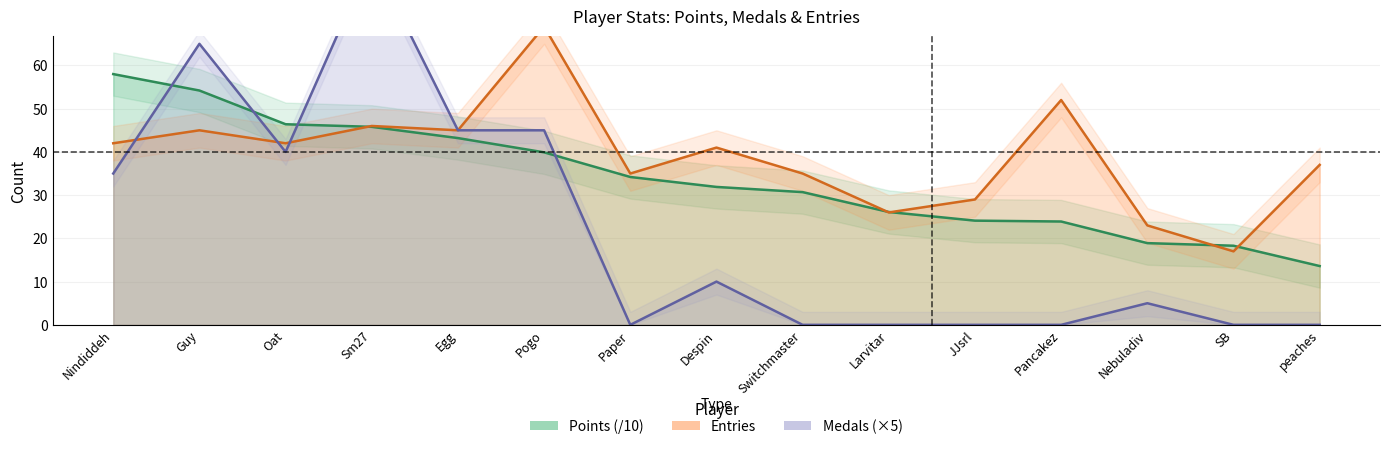

The value of Medals at Egg is 45.0. True or false?

True